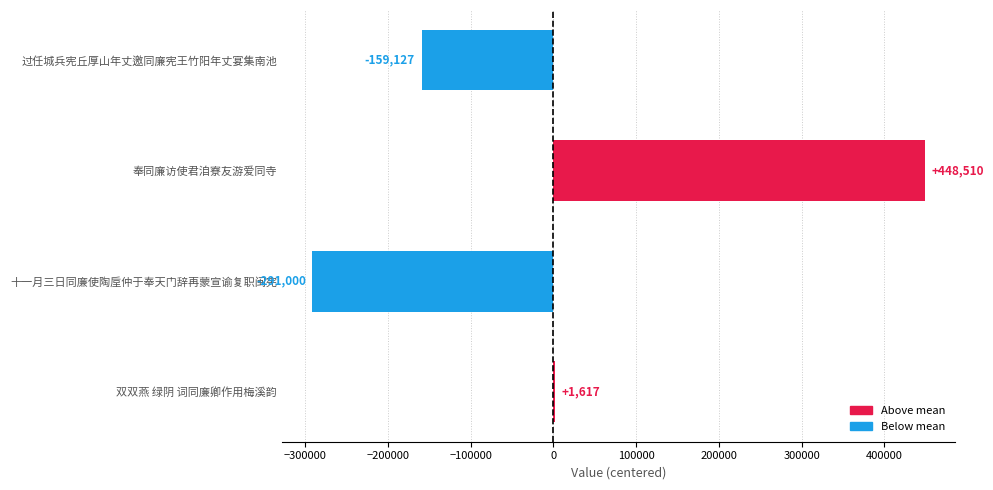

What is the sum of the values at 过任城兵宪丘厚山年丈邀同廉宪王竹阳年丈宴集南池 and 奉同廉访使君洎寮友游爱同寺?

289383